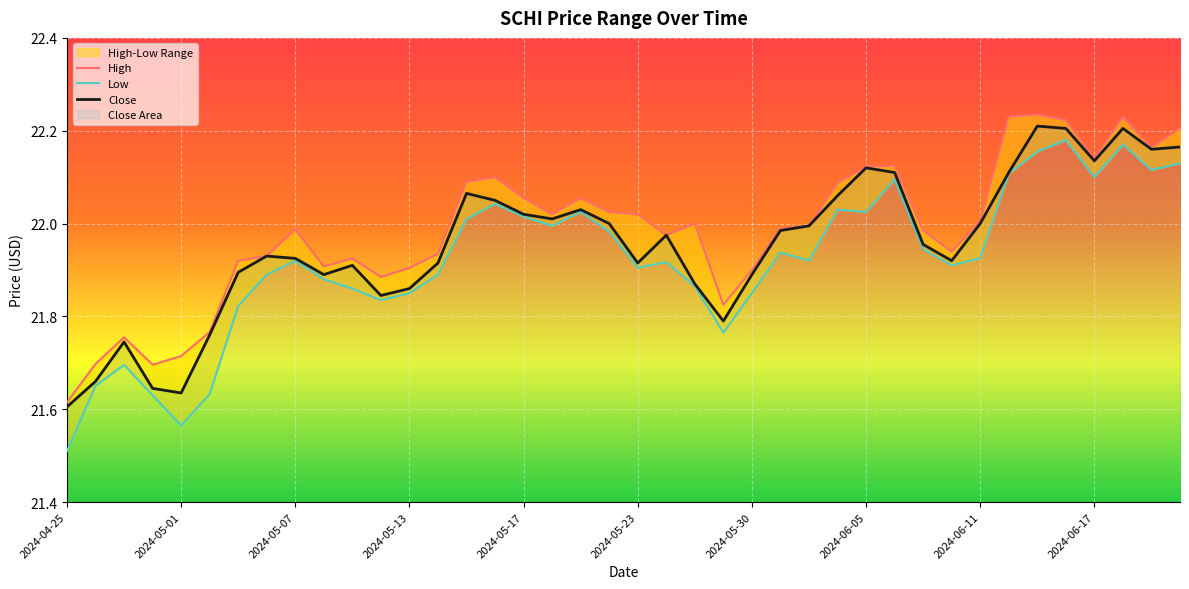

At which label is Close closest to 21?

2024-04-25